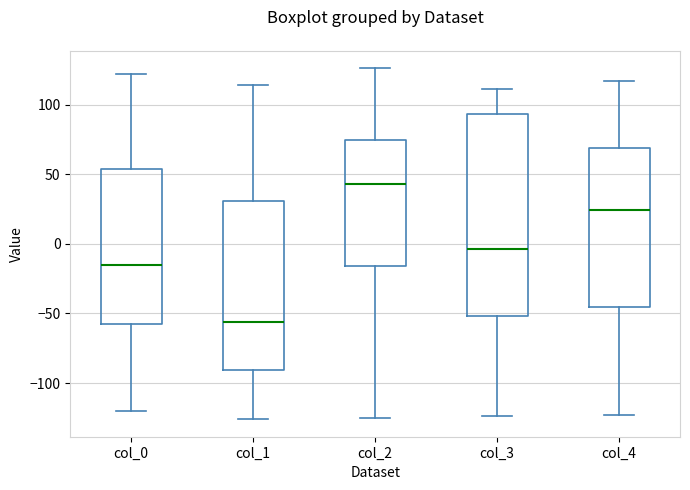

Where does the median line of the box for col_2 sit on the y-axis? The values are not printed on the chart, so give them approximately, as read against the axis.

45